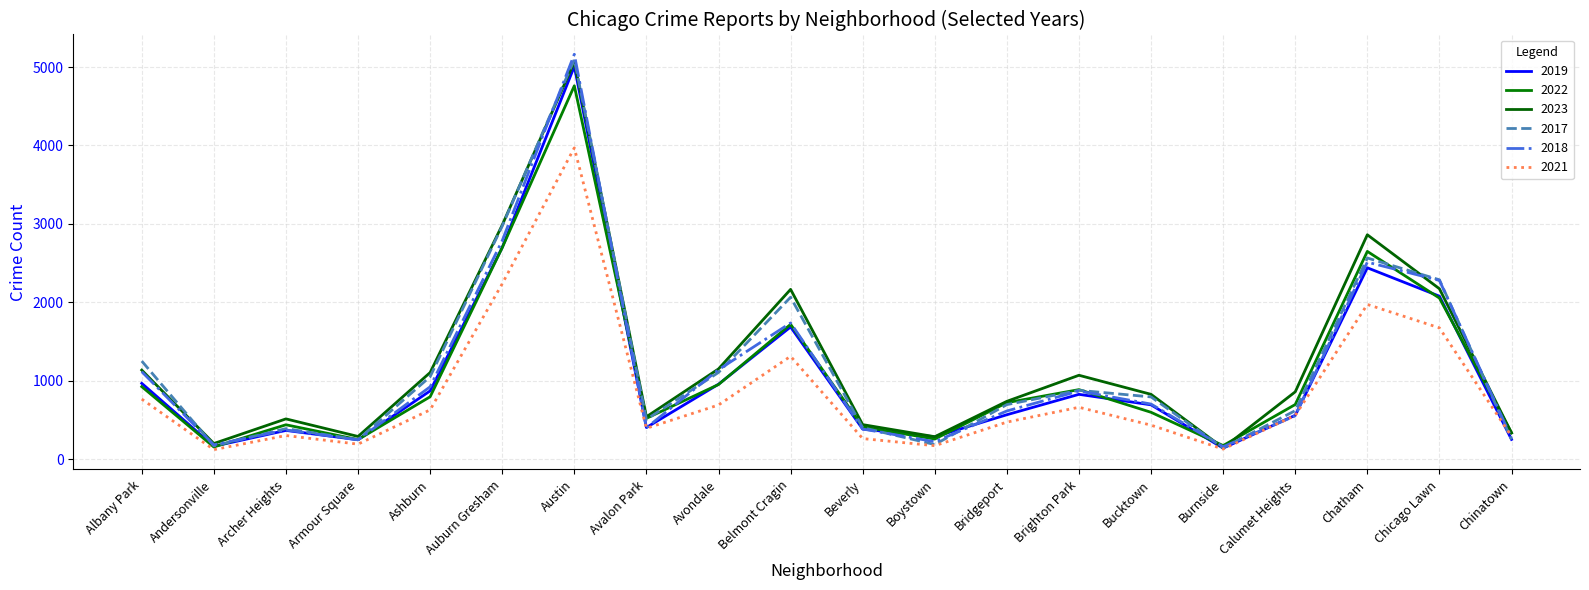

True or false: 2021 and 2019 intersect in this chart.

True